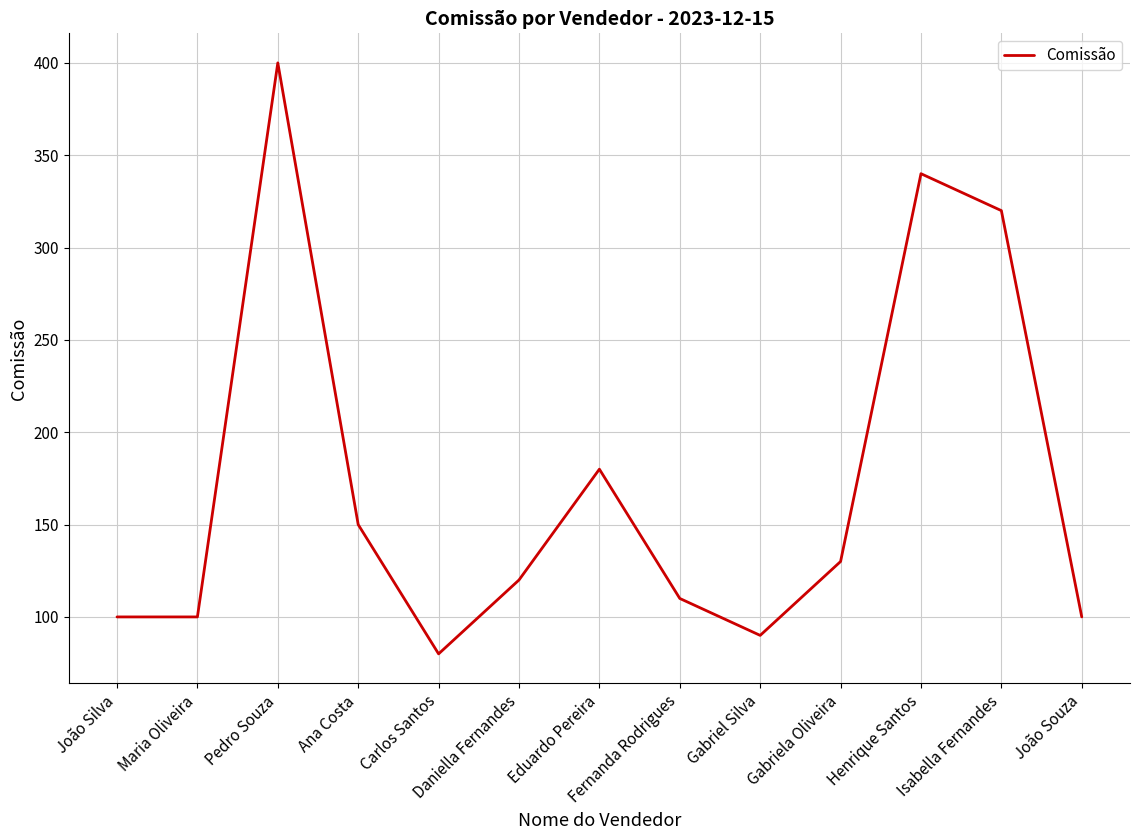

Where is the data nearest to the value 240?

Eduardo Pereira